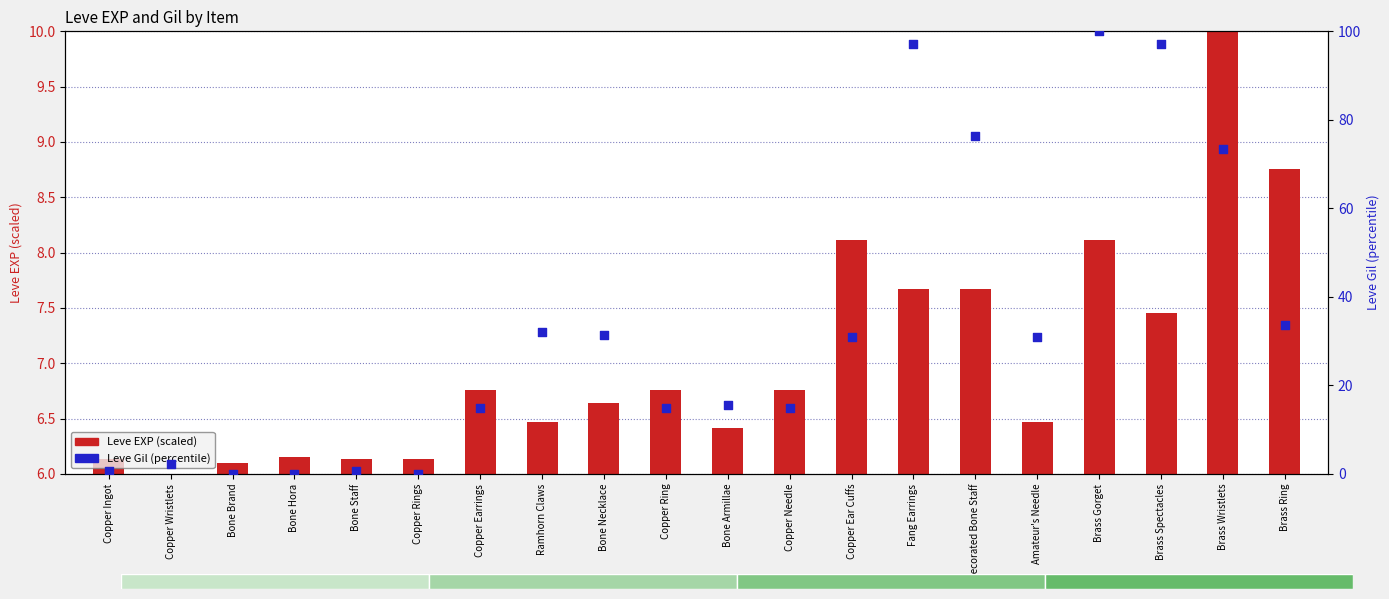

Between Copper Ingot and Fang Earrings, which is larger?

Fang Earrings